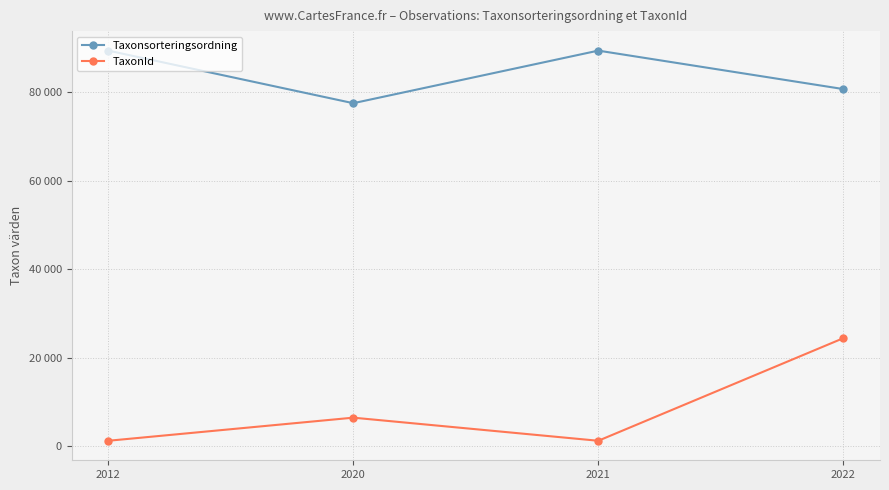

True or false: Taxonsorteringsordning has more than 2 points higher than both neighbors.

False